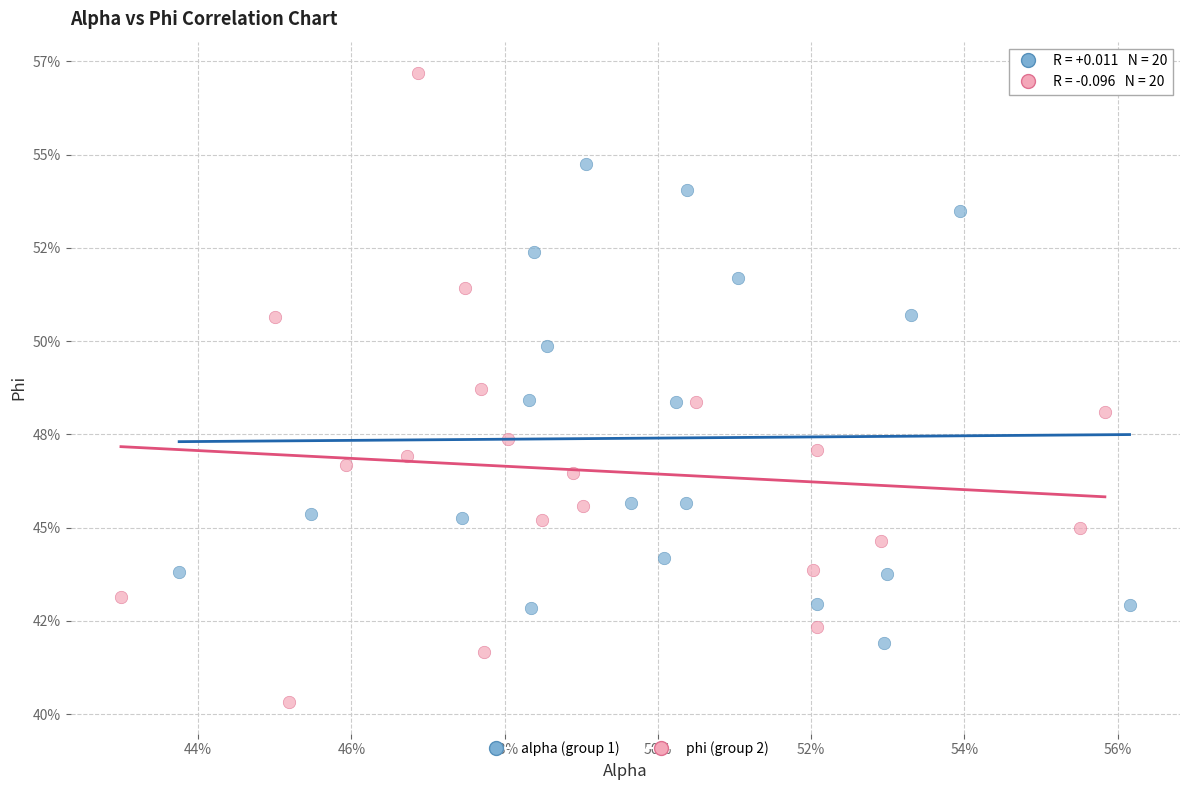

What are all the series names shown in the legend?

alpha (group 1), phi (group 2)